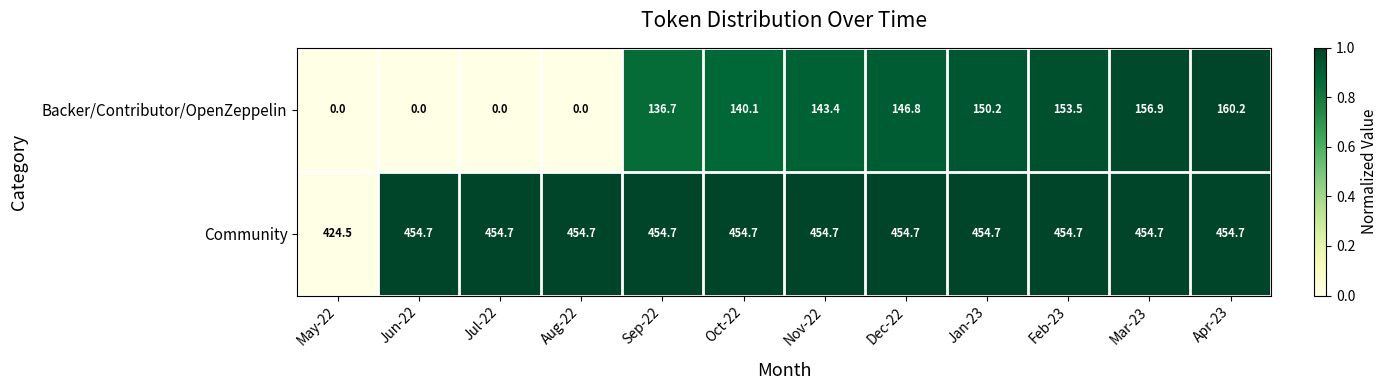

At which category is the sum across all series the highest?

Apr-23